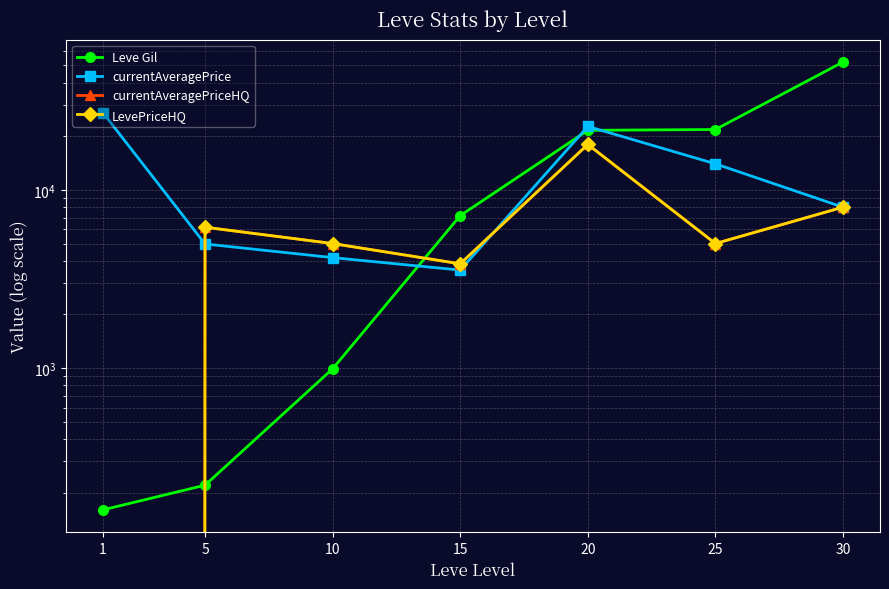

At how many categories does at least one series exceed 30220?

1